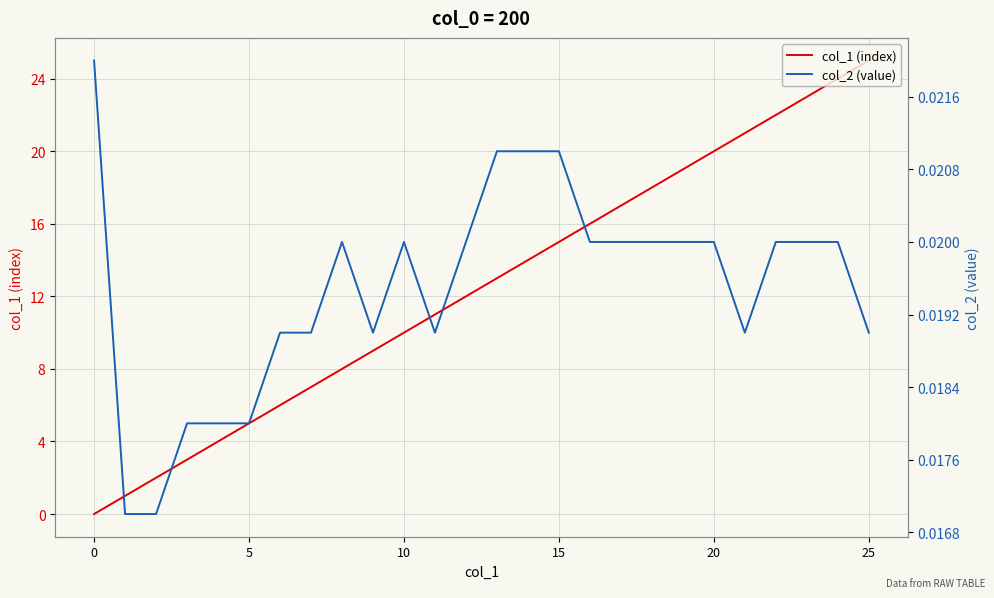

How many positive values does the col_1 (index) series have?

25